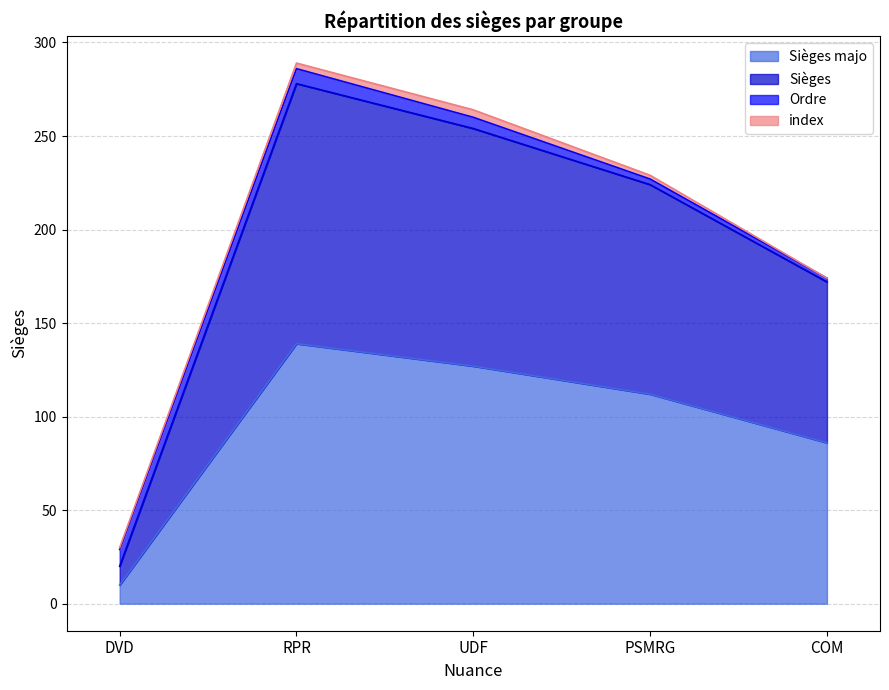

How many values in the Sièges series are below 224?

2